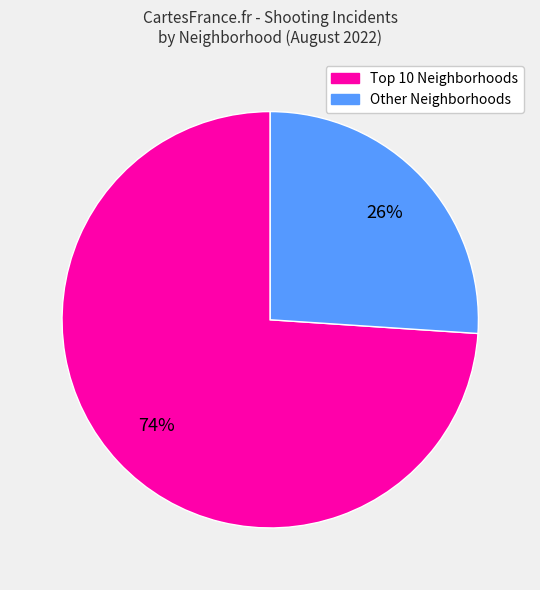

Is there a majority slice in this chart?

Yes